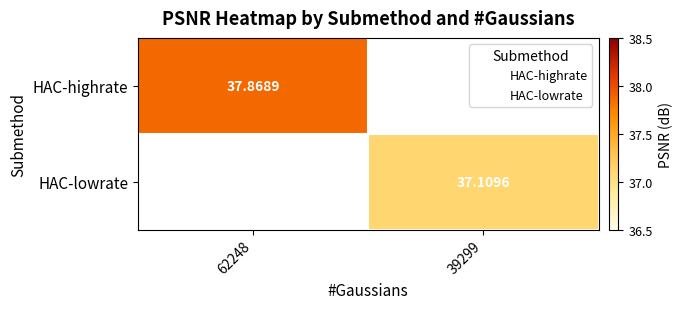

Rank the series by their average value, from lowest to highest.

HAC-highrate, HAC-lowrate